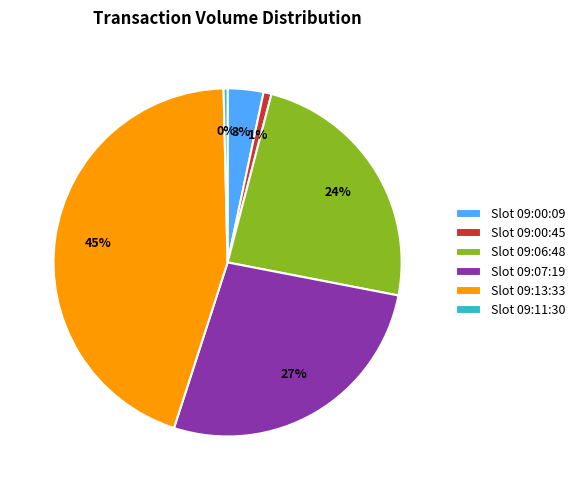

Is there any slice that represents more than half of the pie?

No